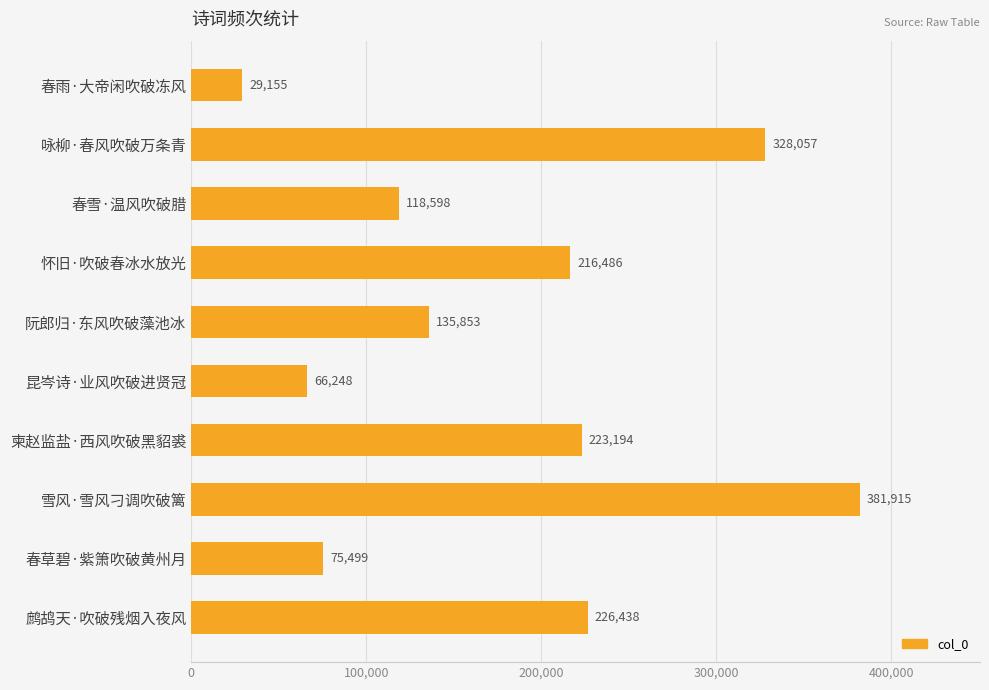

Approximately how many times larger is the value at 怀旧·吹破春冰水放光 compared to 春雪·温风吹破腊?

1.8